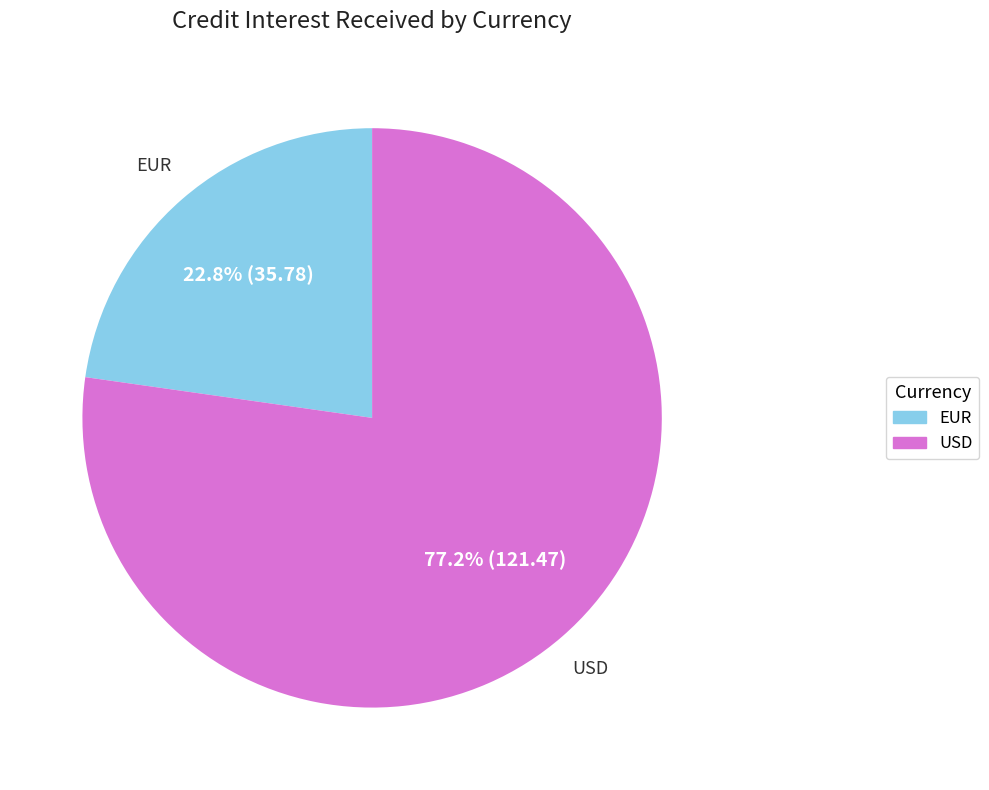

To the nearest percent, what portion does USD represent?

77%